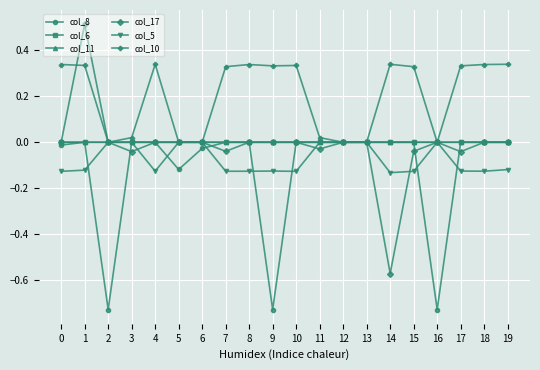

Is the value of col_8 at 5 greater than the value of col_6 at 1?

No